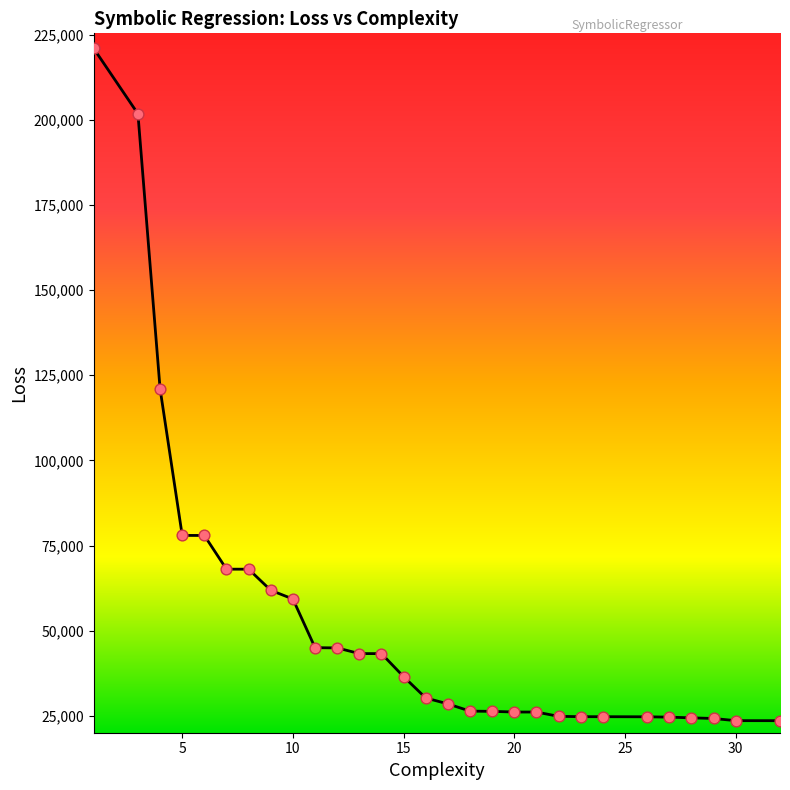

What is the greatest value displayed?

220976.4